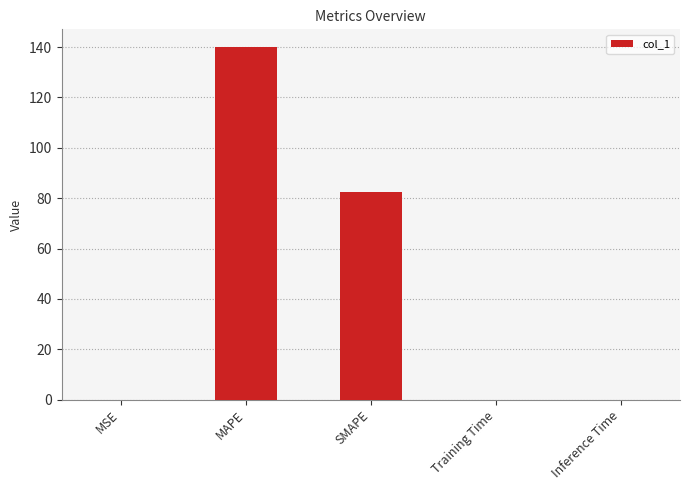

What is the sum of all values?

222.4